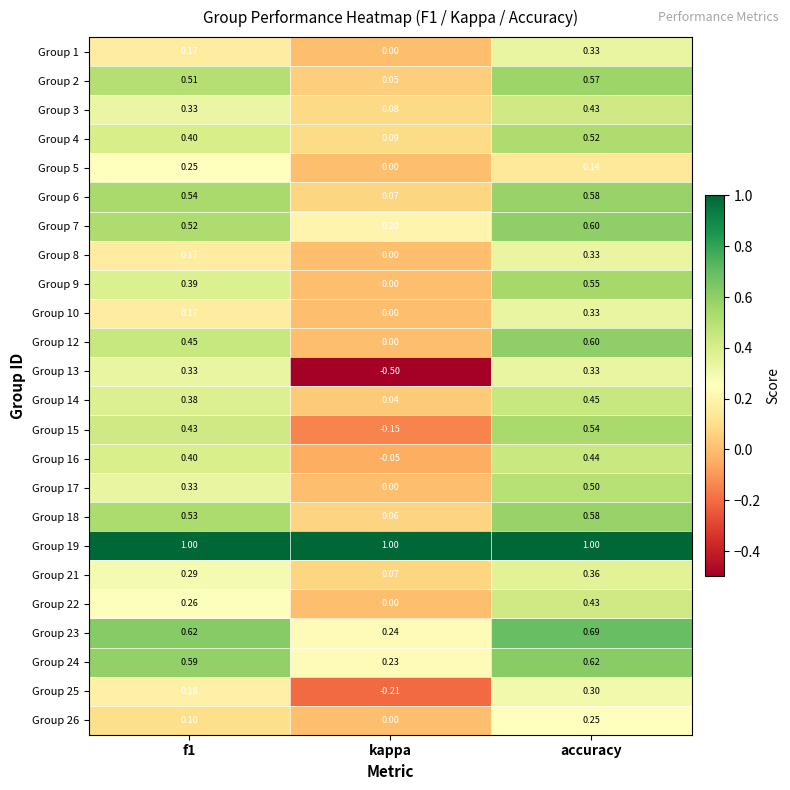

At which label is Group 14 closest to 0?

kappa